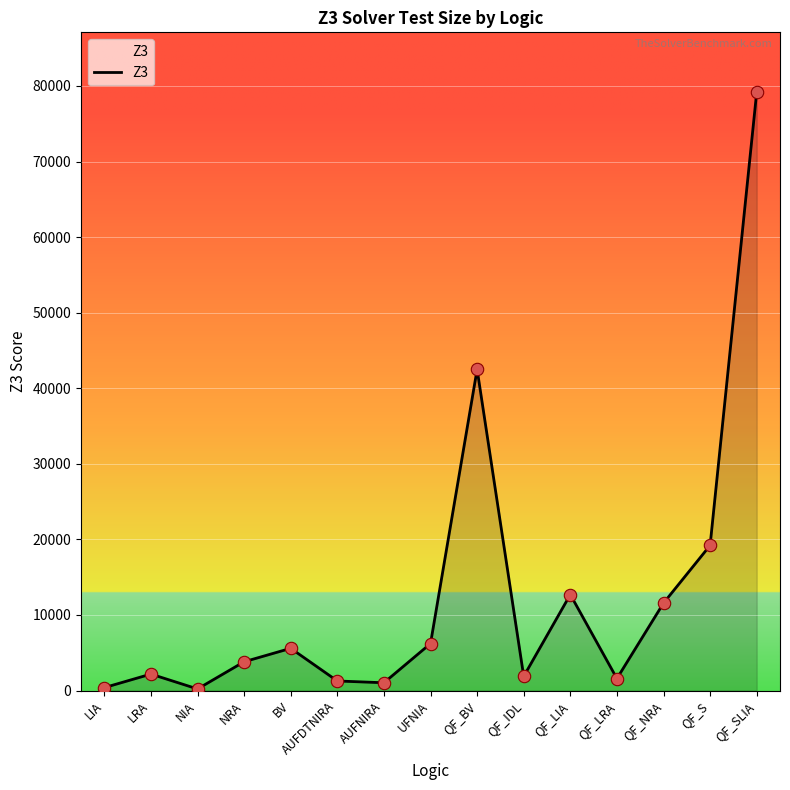

Between QF_LIA and AUFNIRA, which is larger?

QF_LIA